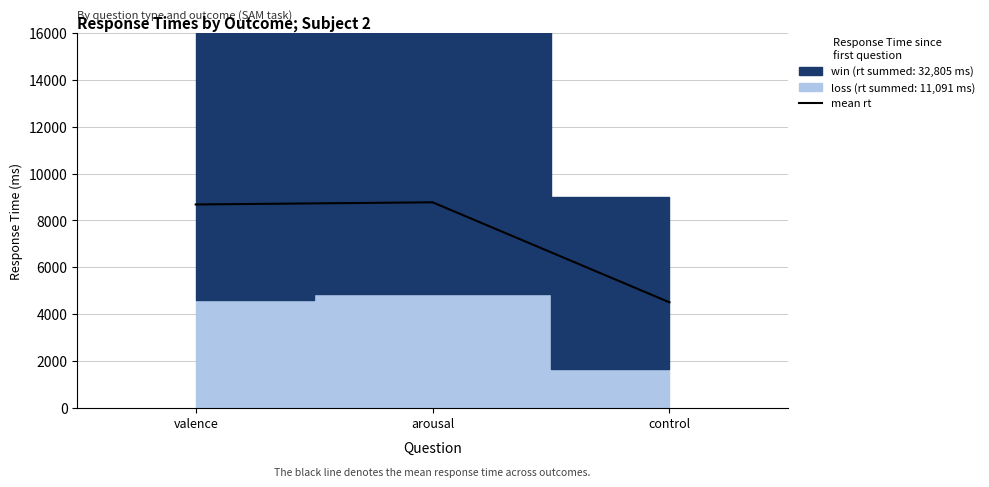

What is the greatest value displayed?

8771.0